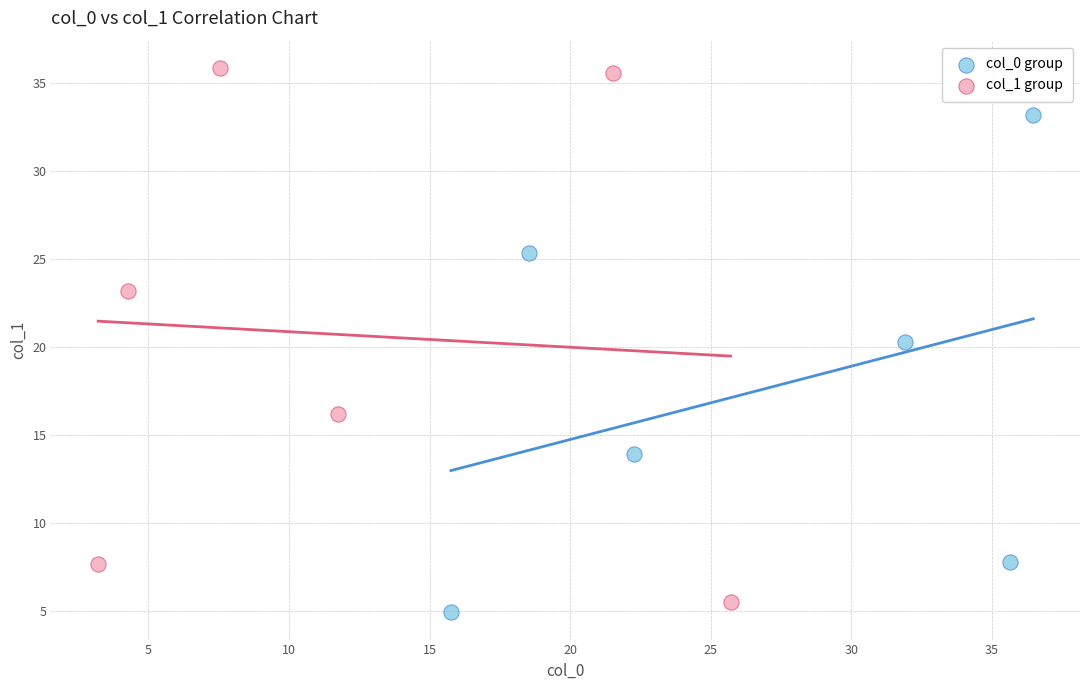

What are all the series names shown in the legend?

col_0 group, col_1 group